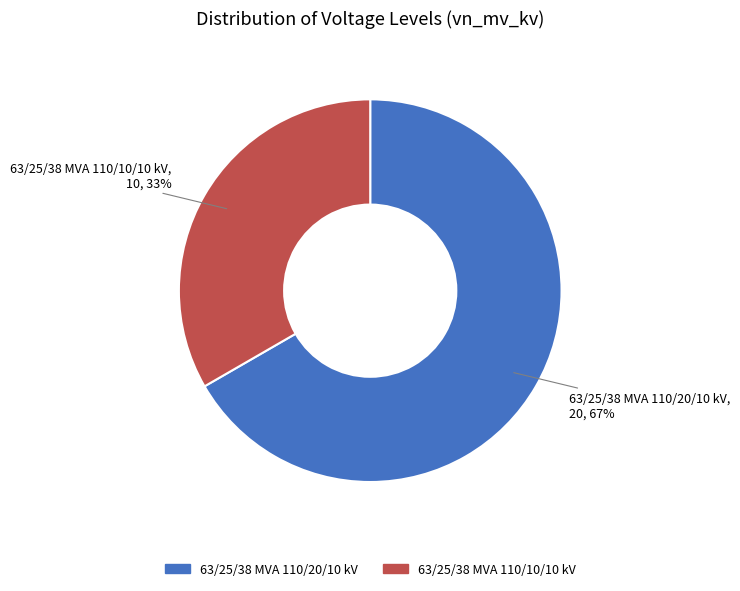

Does any single category account for the majority?

Yes